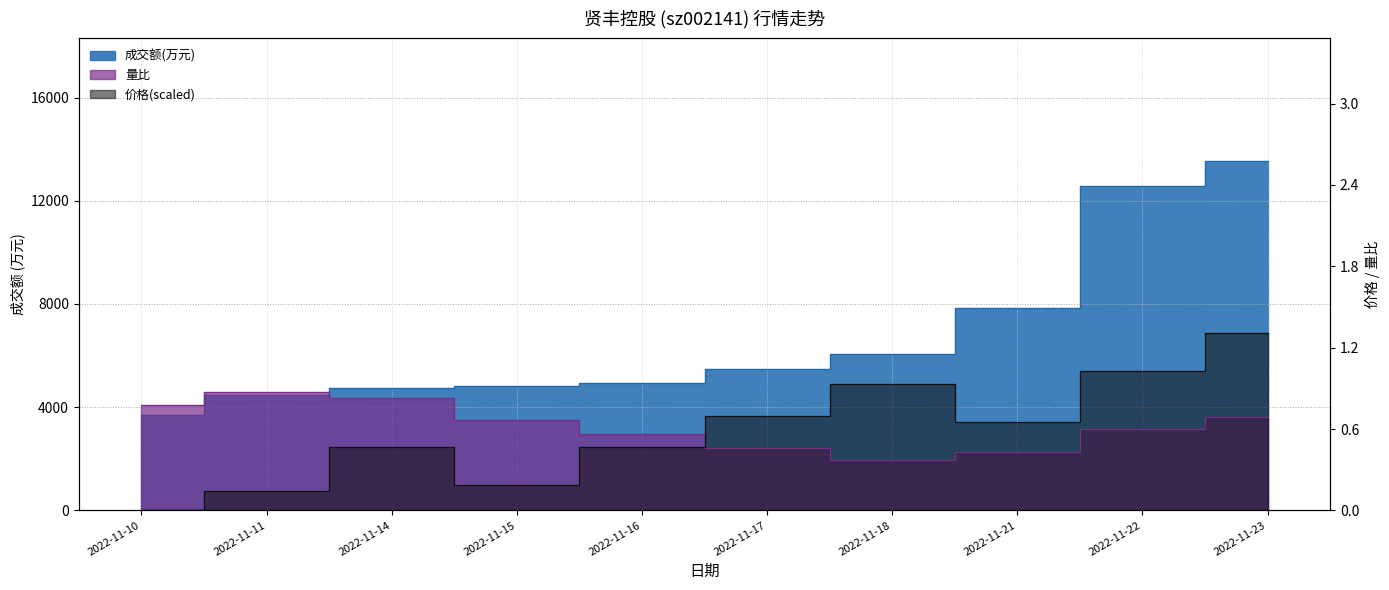

Reading left to right, transcribe all the data shown in this chart.

成交额(万元): 3711.0	4466.0	4739.0	4815.0	4925.0	5490.0	6053.0	7853.0	12556.0	13547.0
量比: 0.8	0.9	0.8	0.7	0.6	0.5	0.4	0.4	0.6	0.7
价格: 0.0	0.1	0.5	0.2	0.5	0.7	0.9	0.7	1.0	1.3